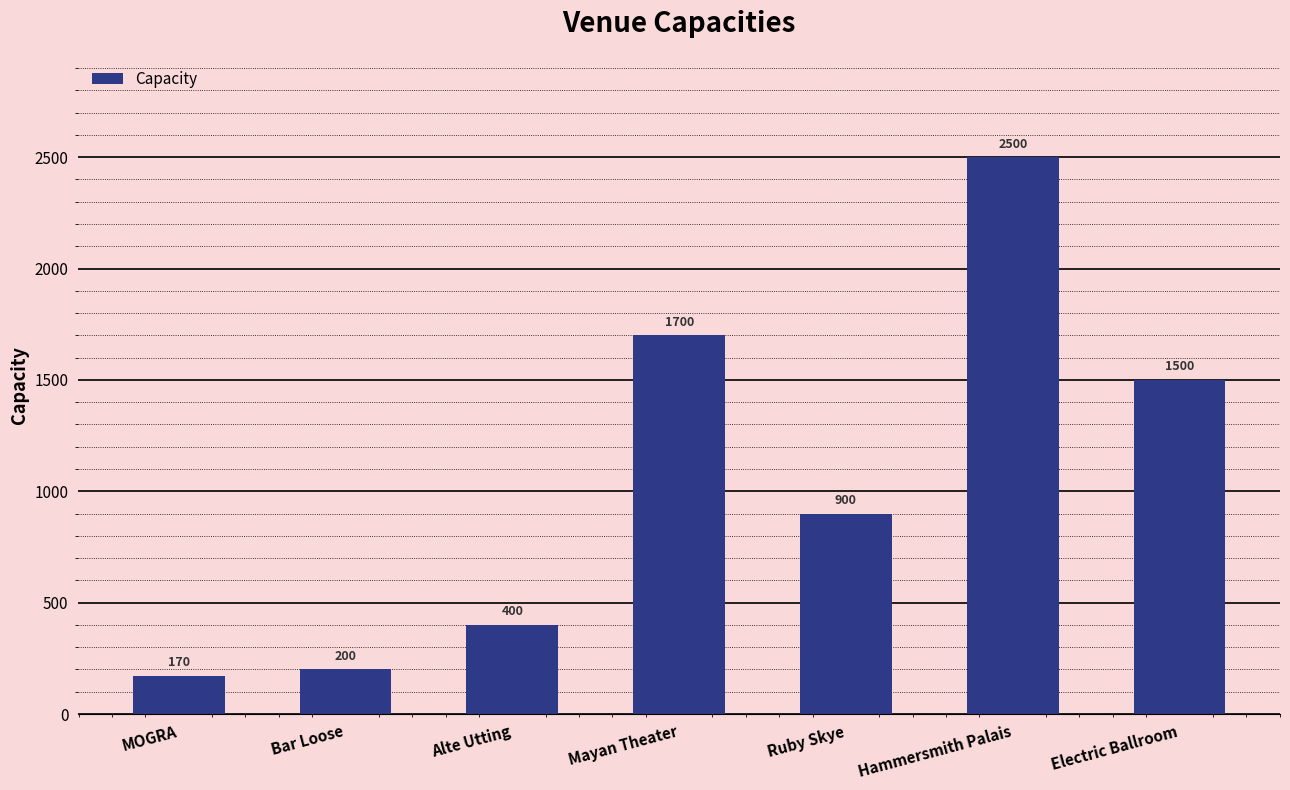

What is the difference between the values at Electric Ballroom and Bar Loose?

1300